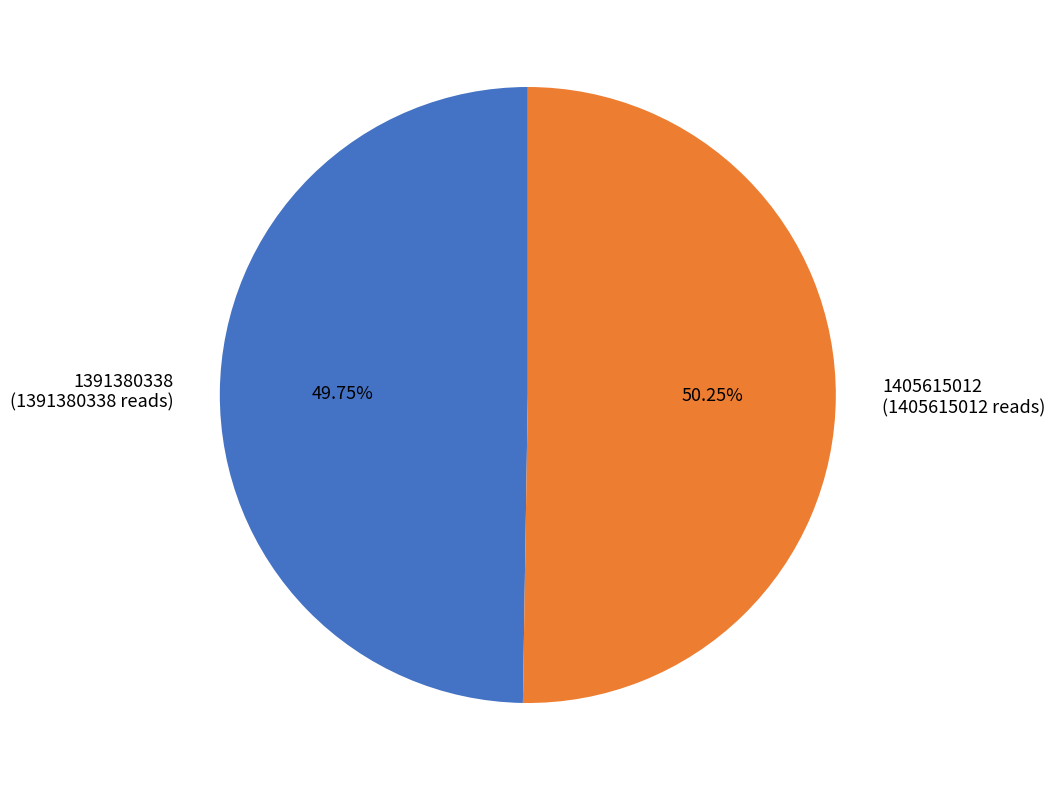

Approximately how many times larger is the value at 1391380338 (1391380338 reads) compared to 1405615012 (1405615012 reads)?

1.0